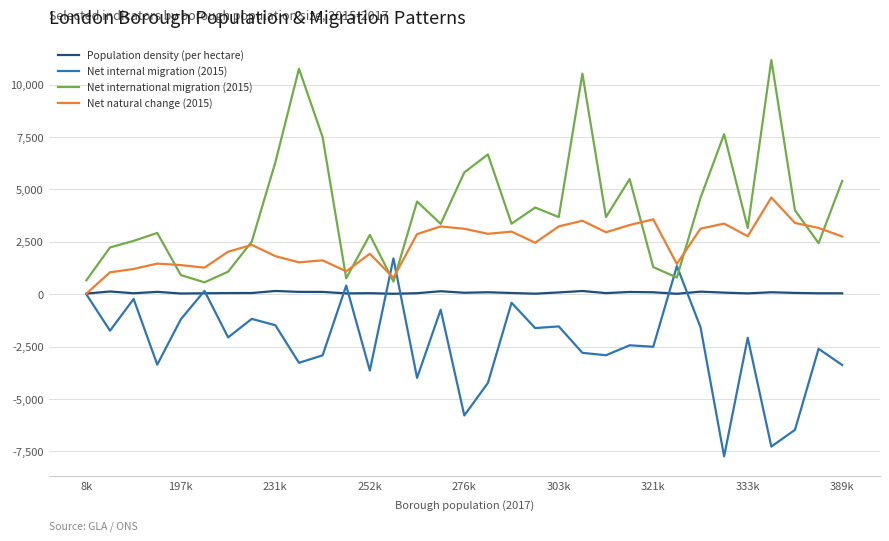

What is the minimum value shown in the chart?

-7739.0